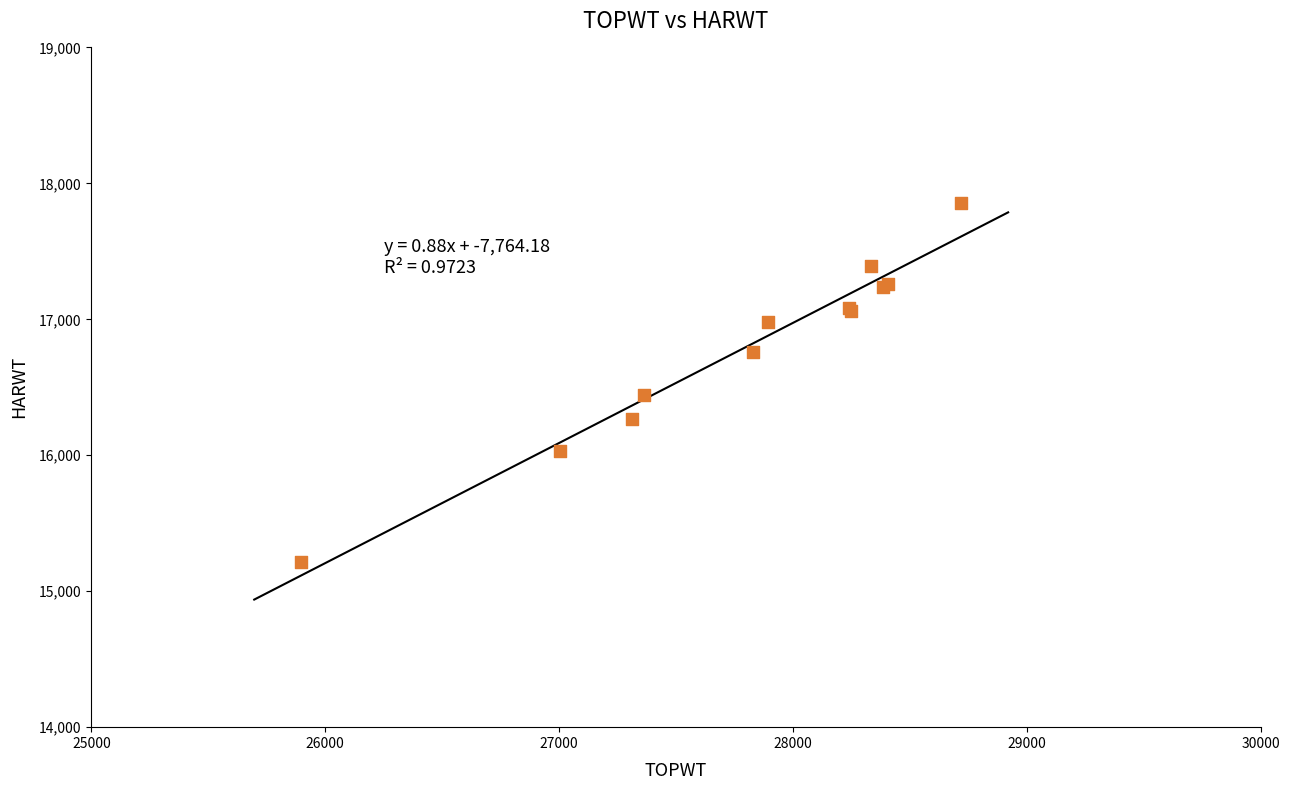

What Y value in the scatter plot is closest to 16537?

16442